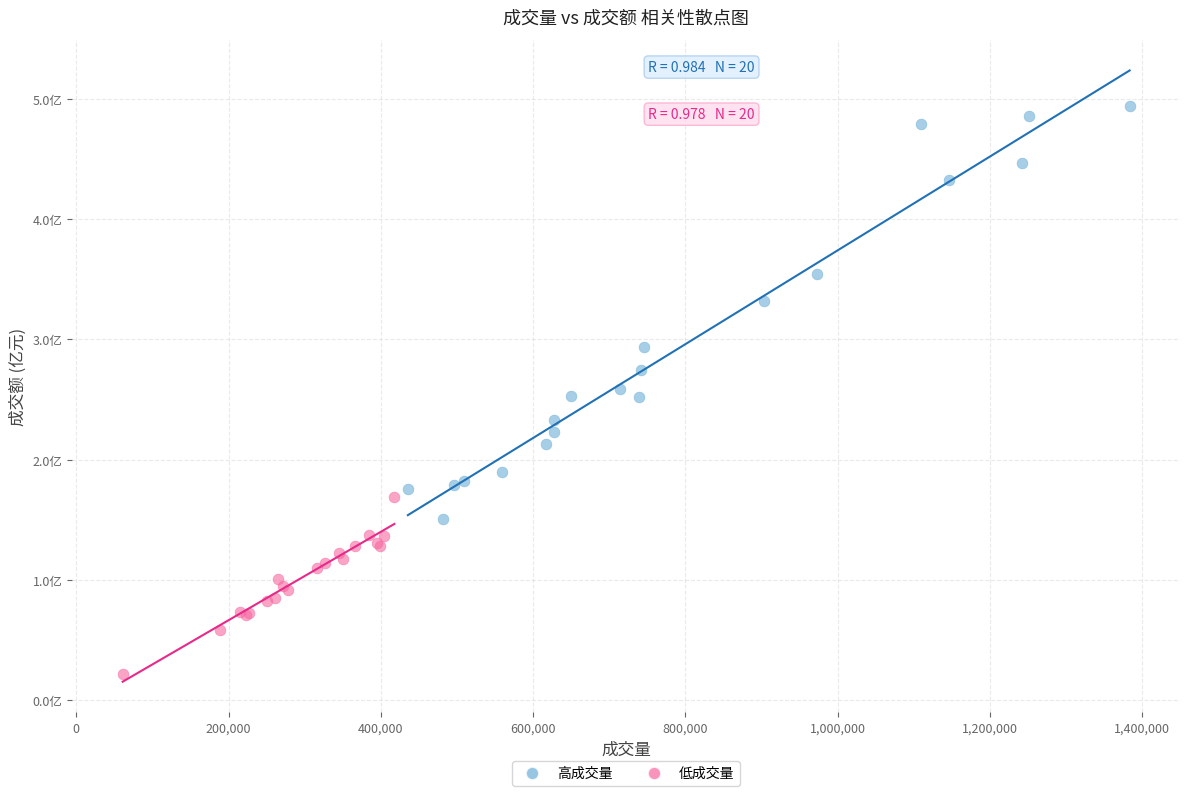

Which series contains the highest Y value?

高成交量